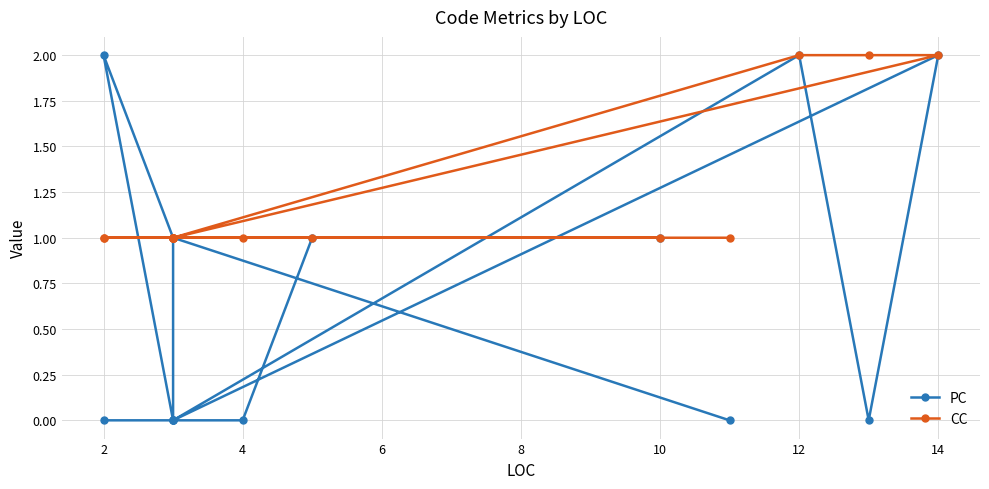

Count the number of categories in the chart.

15